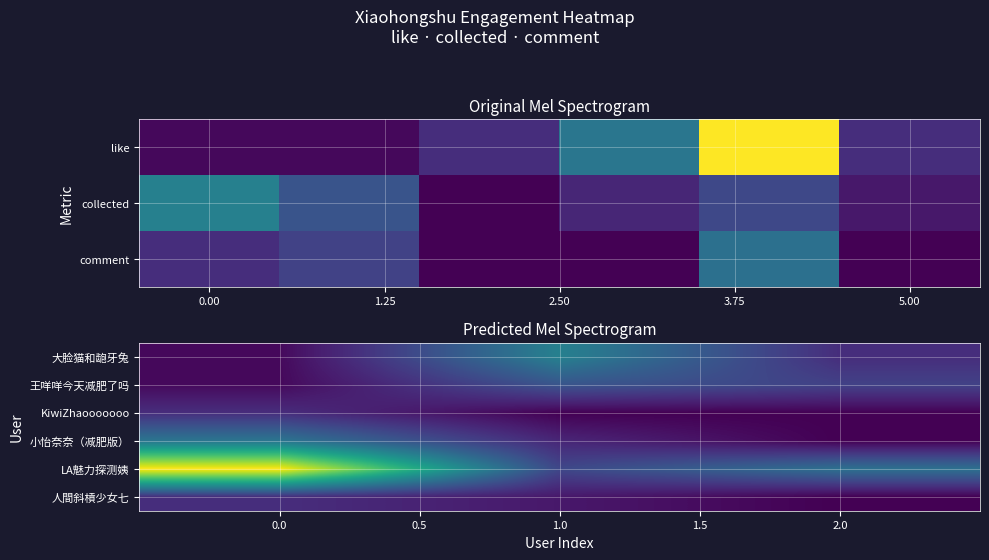

True or false: LA魅力探测姨 has a value of 31 at 0.0.

False